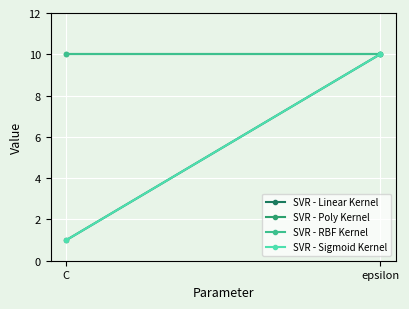

Is the value of SVR - RBF Kernel at C greater than the value of SVR - Poly Kernel at epsilon?

No